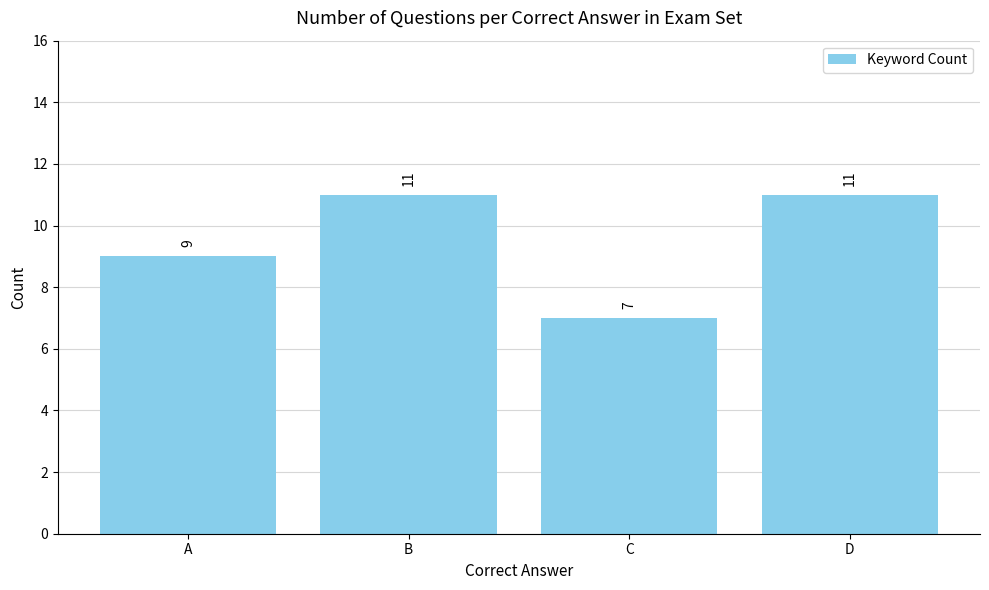

What is the greatest value displayed?

11